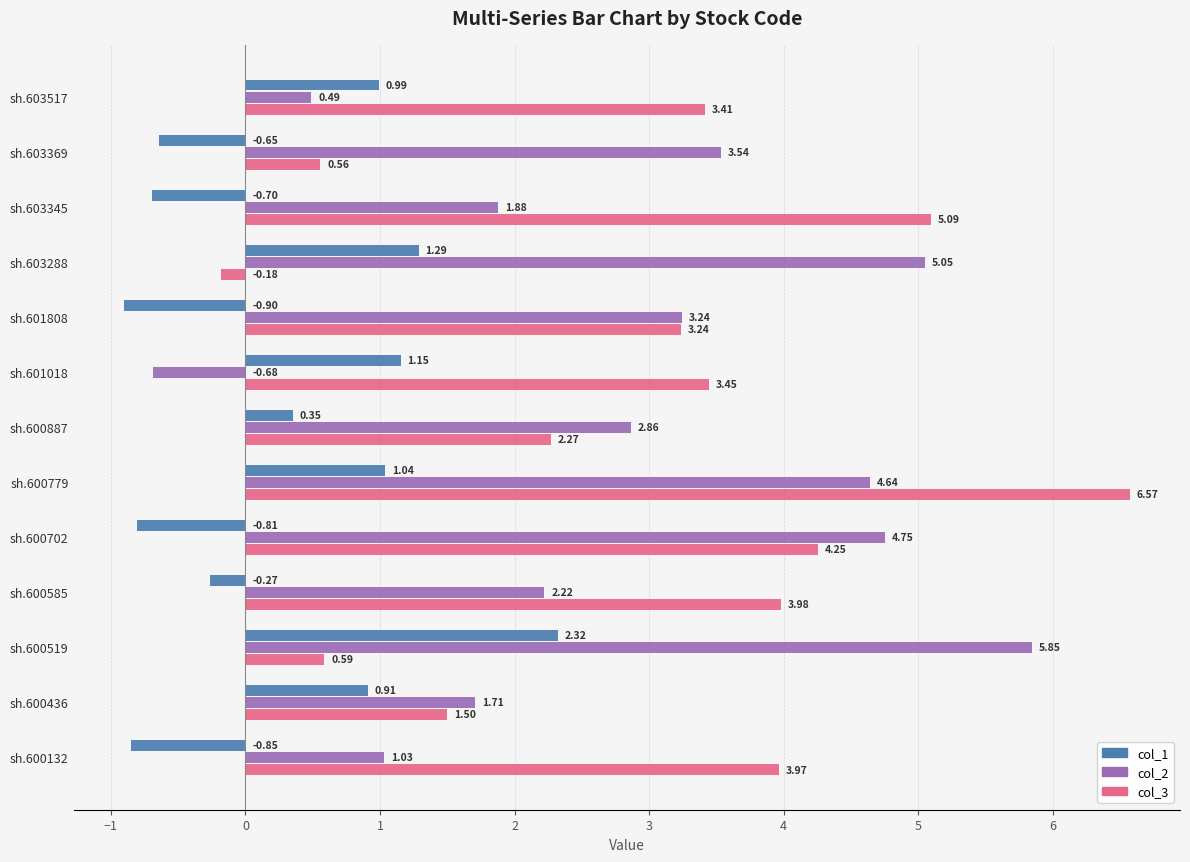

Which series has the largest total across all categories?

col_3